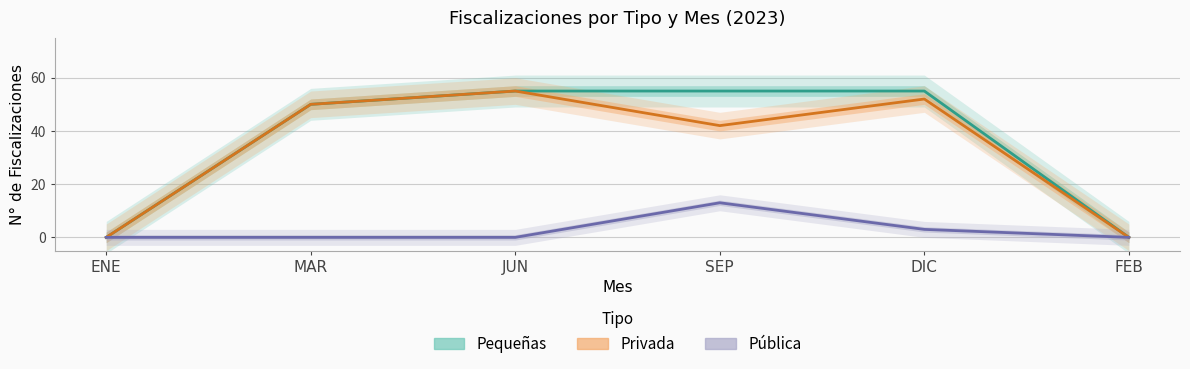

How many interior local peaks does the Privada series have?

2